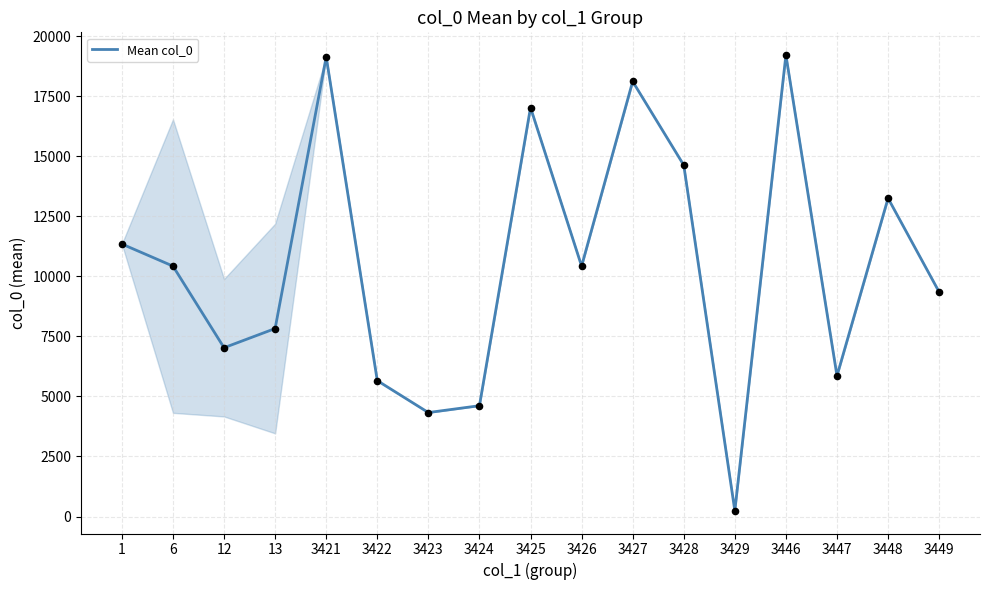

What is the change in value from 6 to 13?

-2601.0